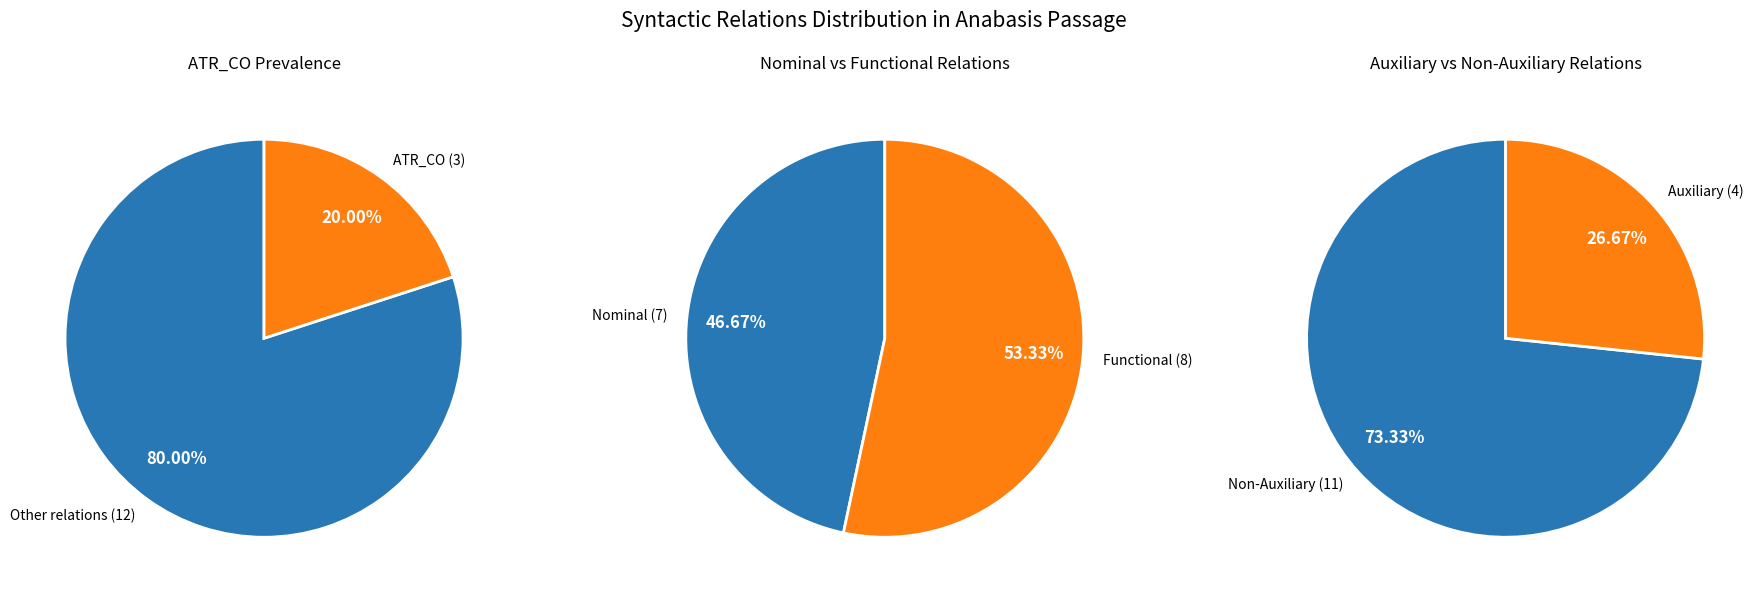

The AtvV slice represents 18% of the pie. True or false?

False